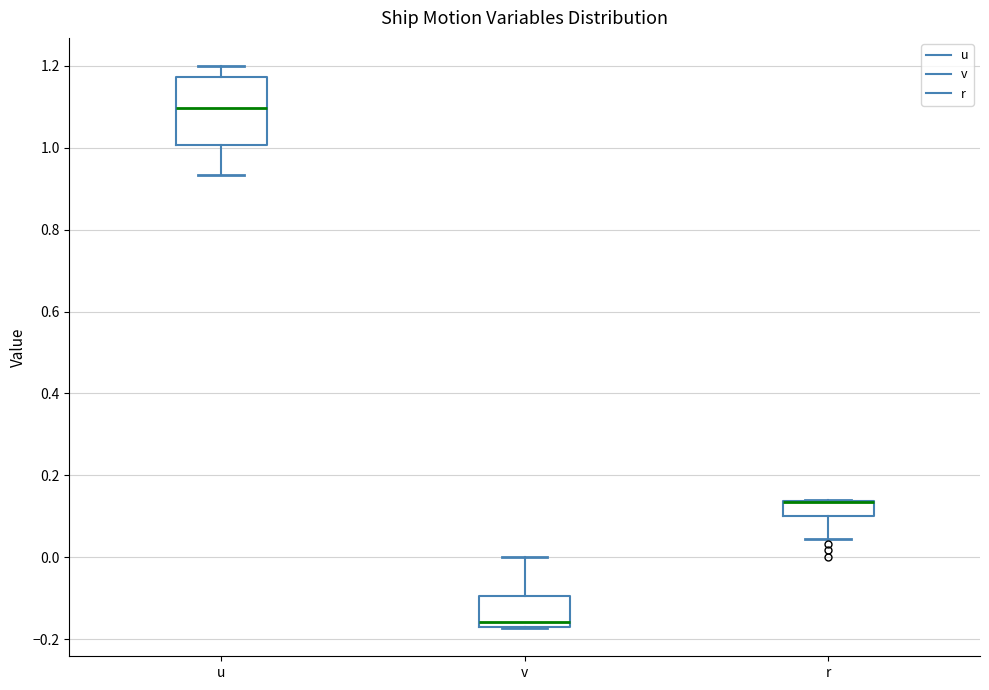

Reading left to right, read every box against the y-axis: the position of its median line, the range the box covers, and the ends of its whiskers. The values are not printed on the chart, so give them approximately, as read against the axis.

u: median 1.10, box 1.00 to 1.18, whiskers 0.94 to 1.20
v: median -0.16, box -0.18 to -0.10, whiskers -0.18 to 0.00
r: median 0.14 (drawn on the box's upper edge), box 0.10 to 0.14, whiskers 0.04 to 0.14